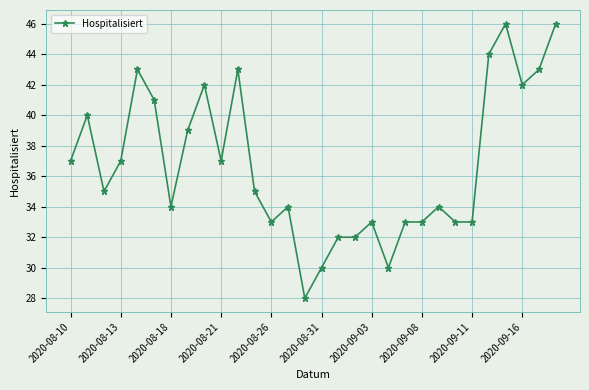

True or false: there are more than 2 points higher than both neighbors.

True